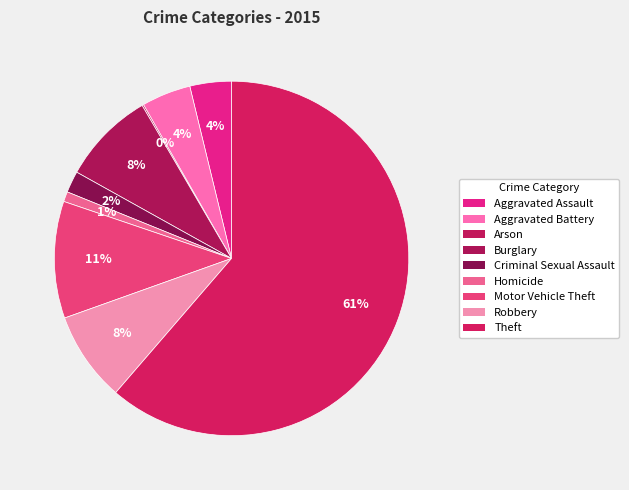

What is the total percentage of Arson and Aggravated Battery?

4.6%